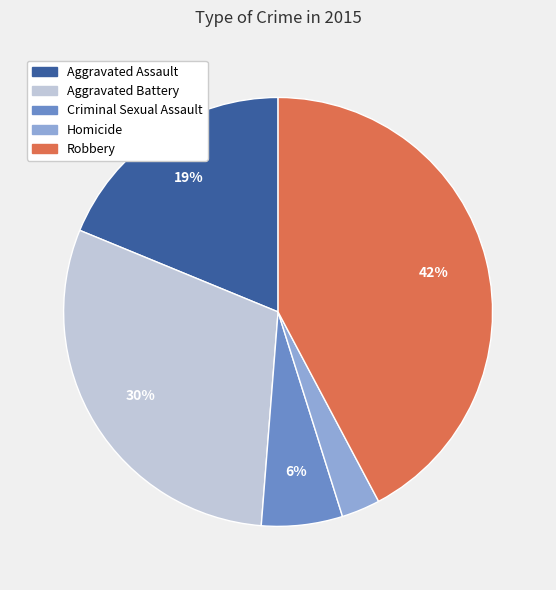

Which category has the biggest portion of the pie?

Robbery